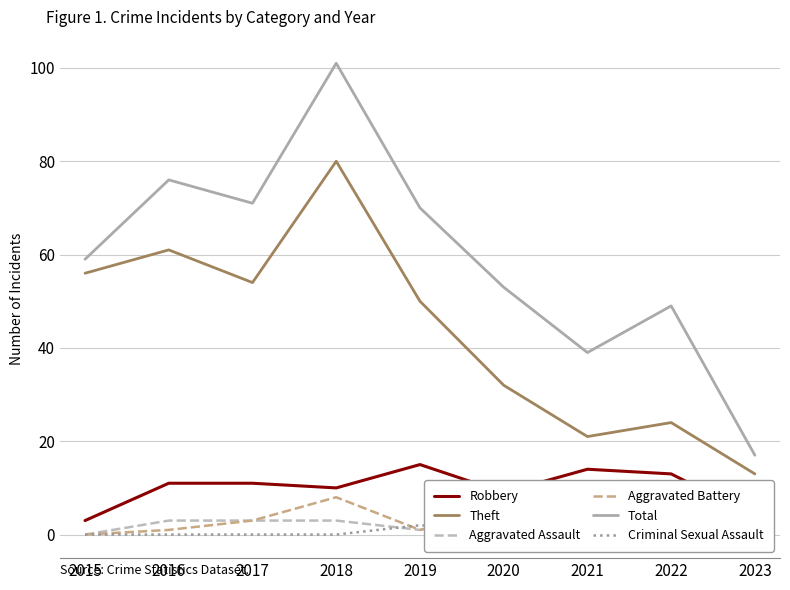

What is the difference between the second highest and minimum values in the Aggravated Assault series?

4